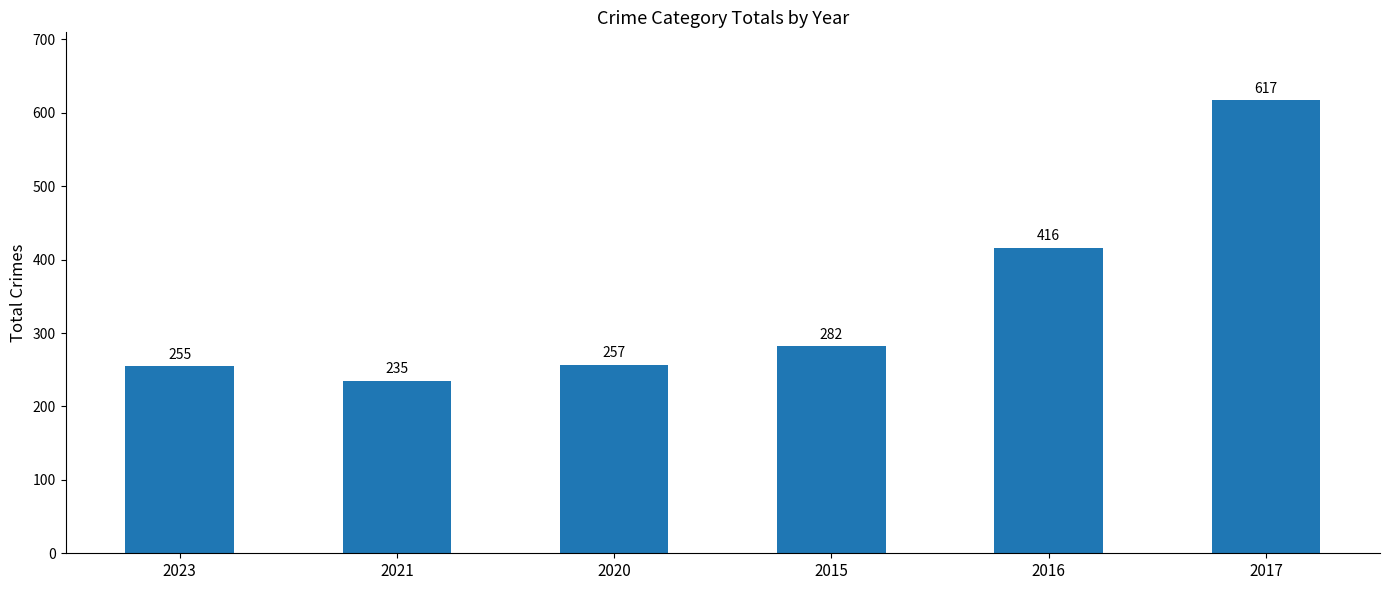

How many series are shown in this chart?

1